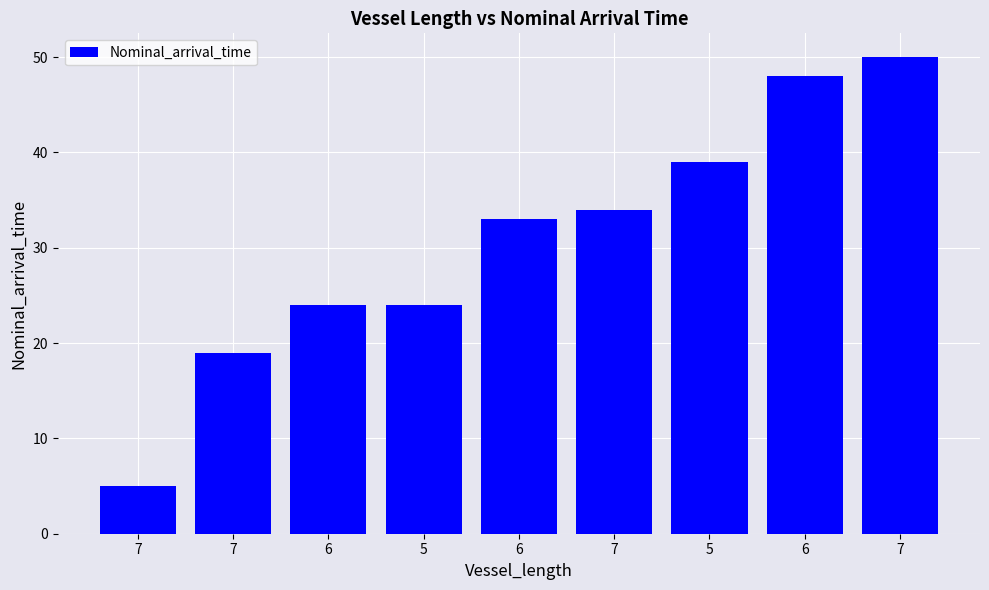

How many bars are there in total?

9